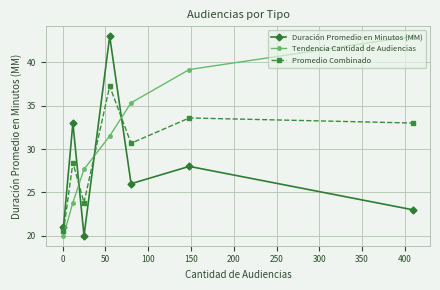

What is the value of the Promedio Combinado point at the 7th from the left?

33.0